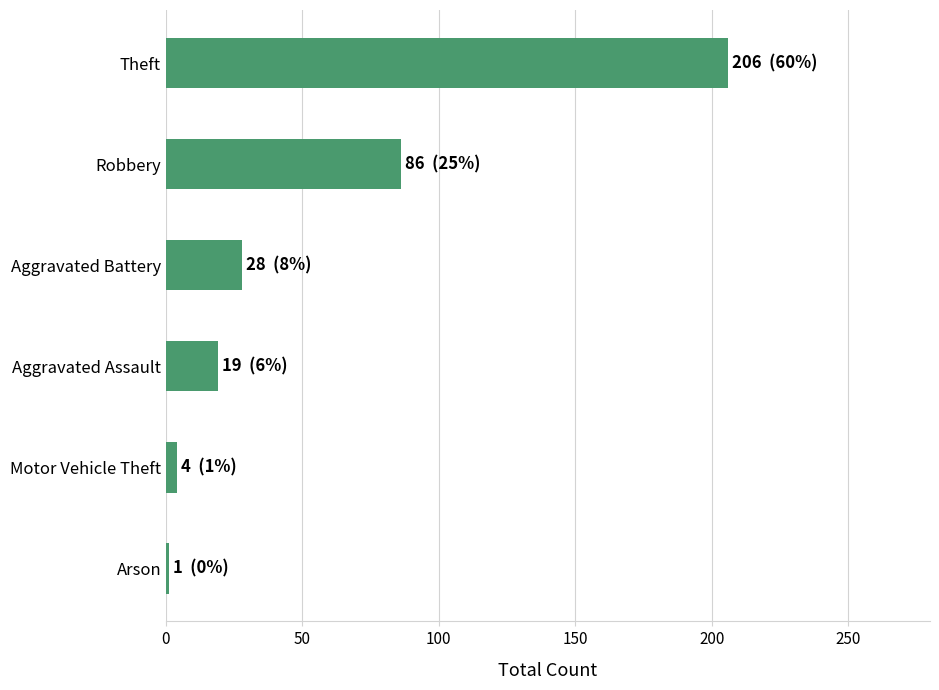

Reading bottom to top, list all the values displayed in this chart.

Arson=1	Motor Vehicle Theft=4	Aggravated Assault=19	Aggravated Battery=28	Robbery=86	Theft=206